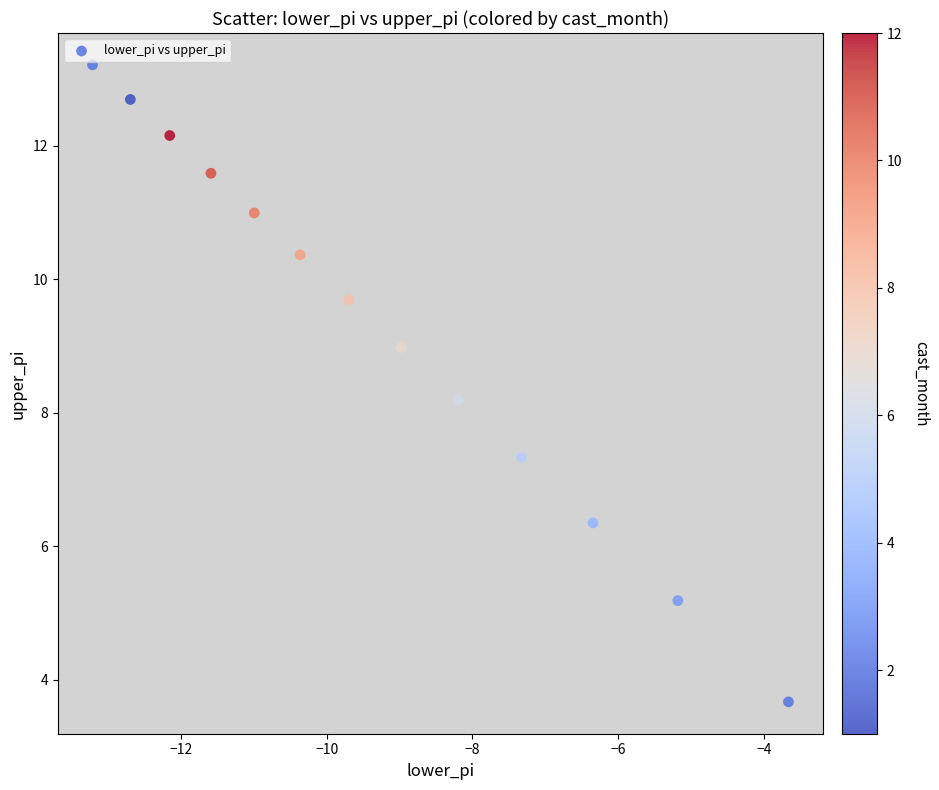

What Y value in the scatter plot is closest to 8?

8.2